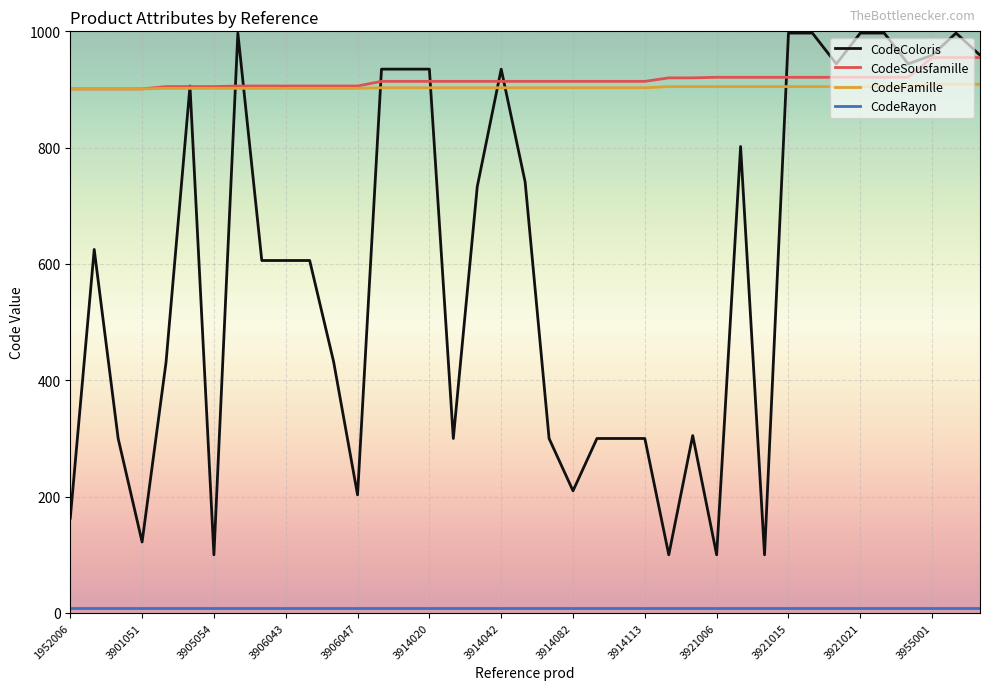

What is the greatest value displayed?

997